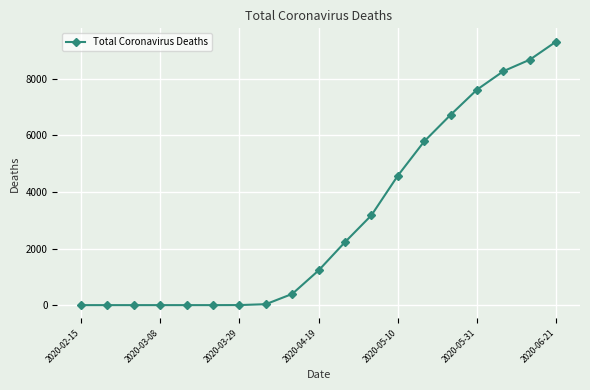

What is the difference between the maximum and second lowest values?

9316